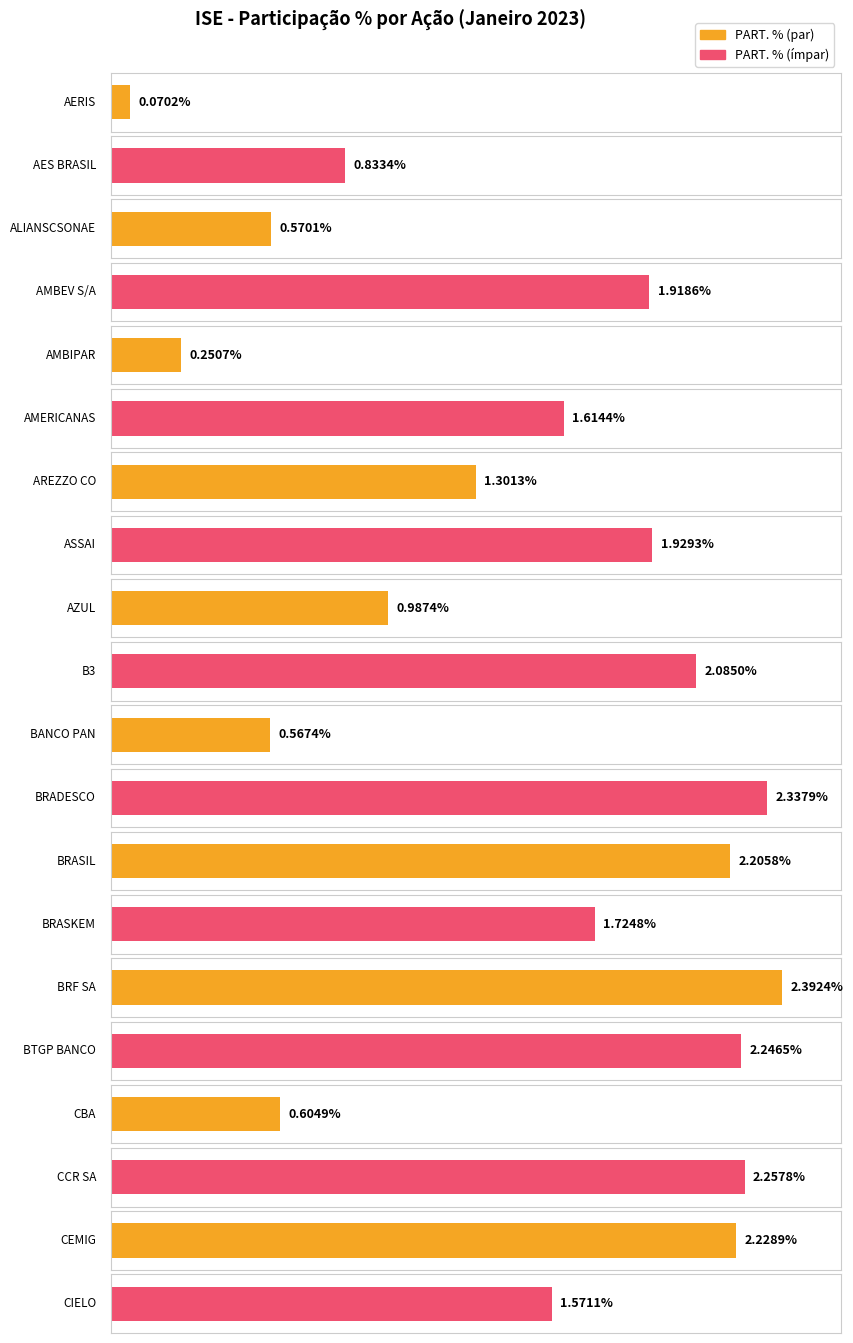

Are the bars horizontal?

Yes